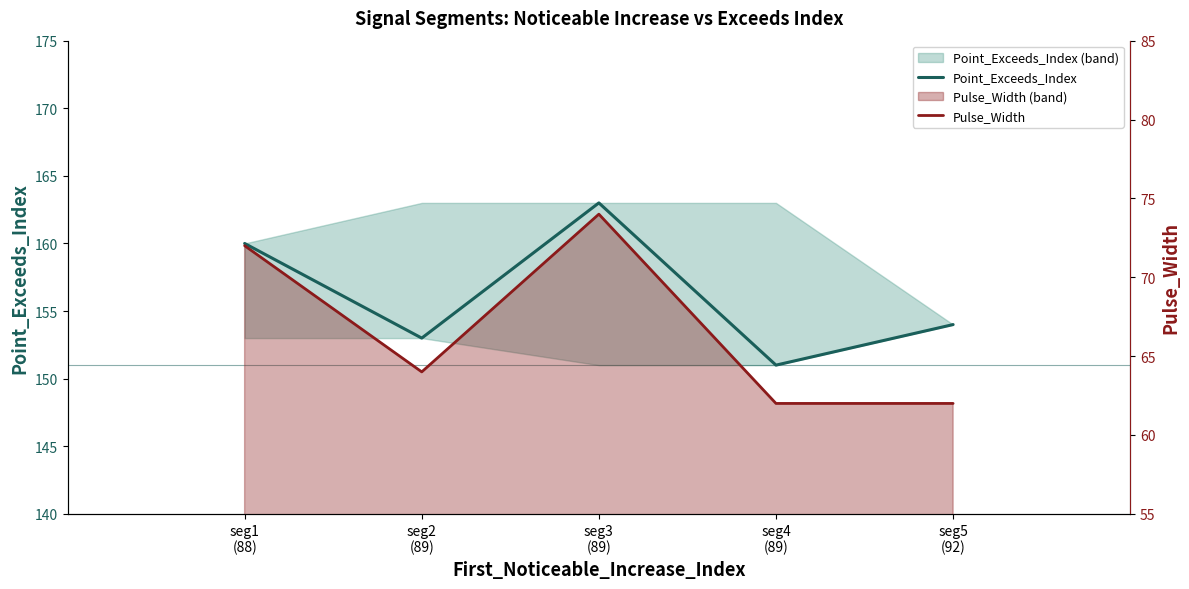

Rank the series at seg4
(89) from lowest to highest value.

Pulse_Width, Point_Exceeds_Index